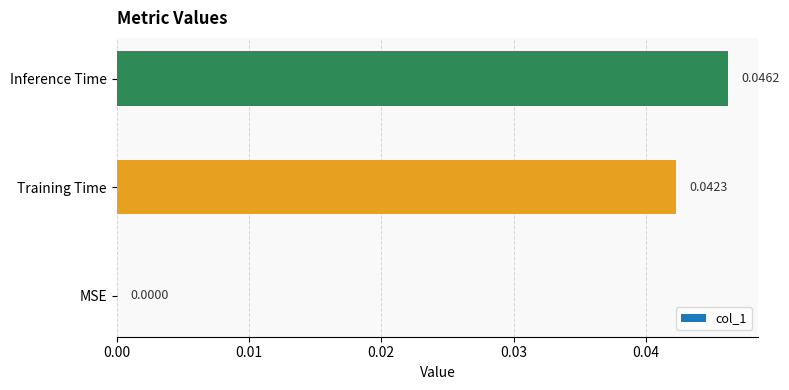

Which has a higher value, Training Time or Inference Time?

Inference Time